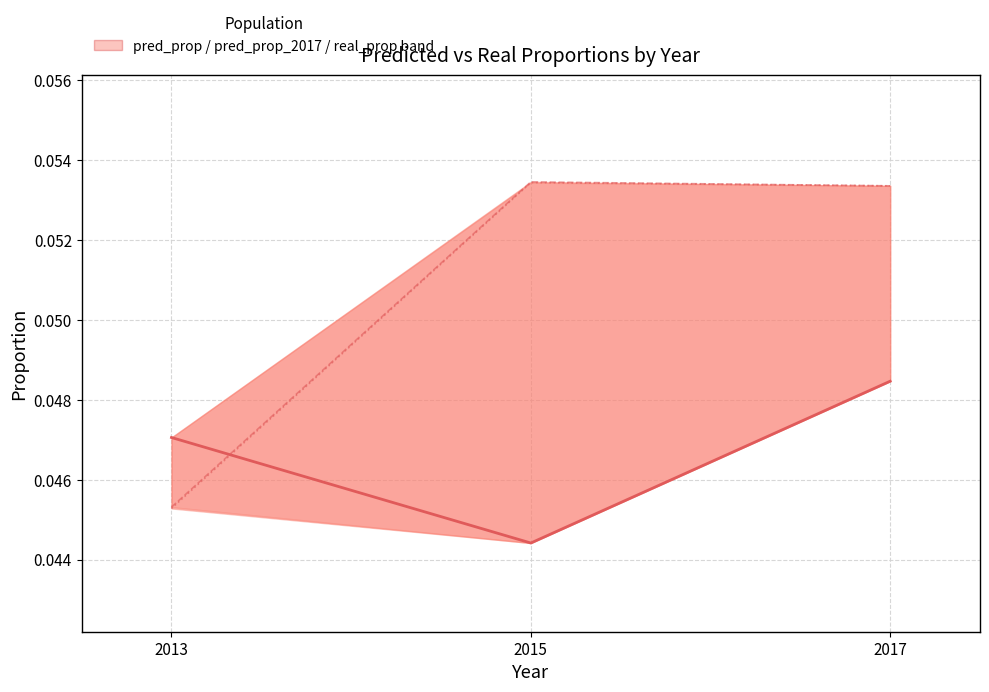

At 2017, list the series in order from largest to smallest.

pred_prop, pred_prop_2017, real_prop